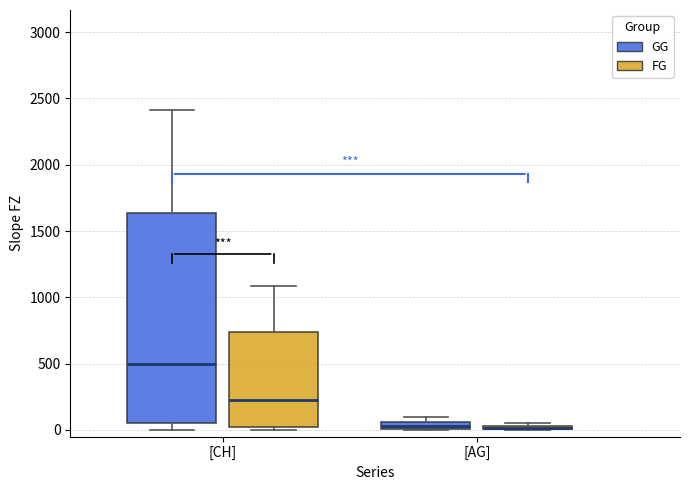

Comparing the boxes themselves (not the whiskers), which one is the tallest?

[CH] (GG)